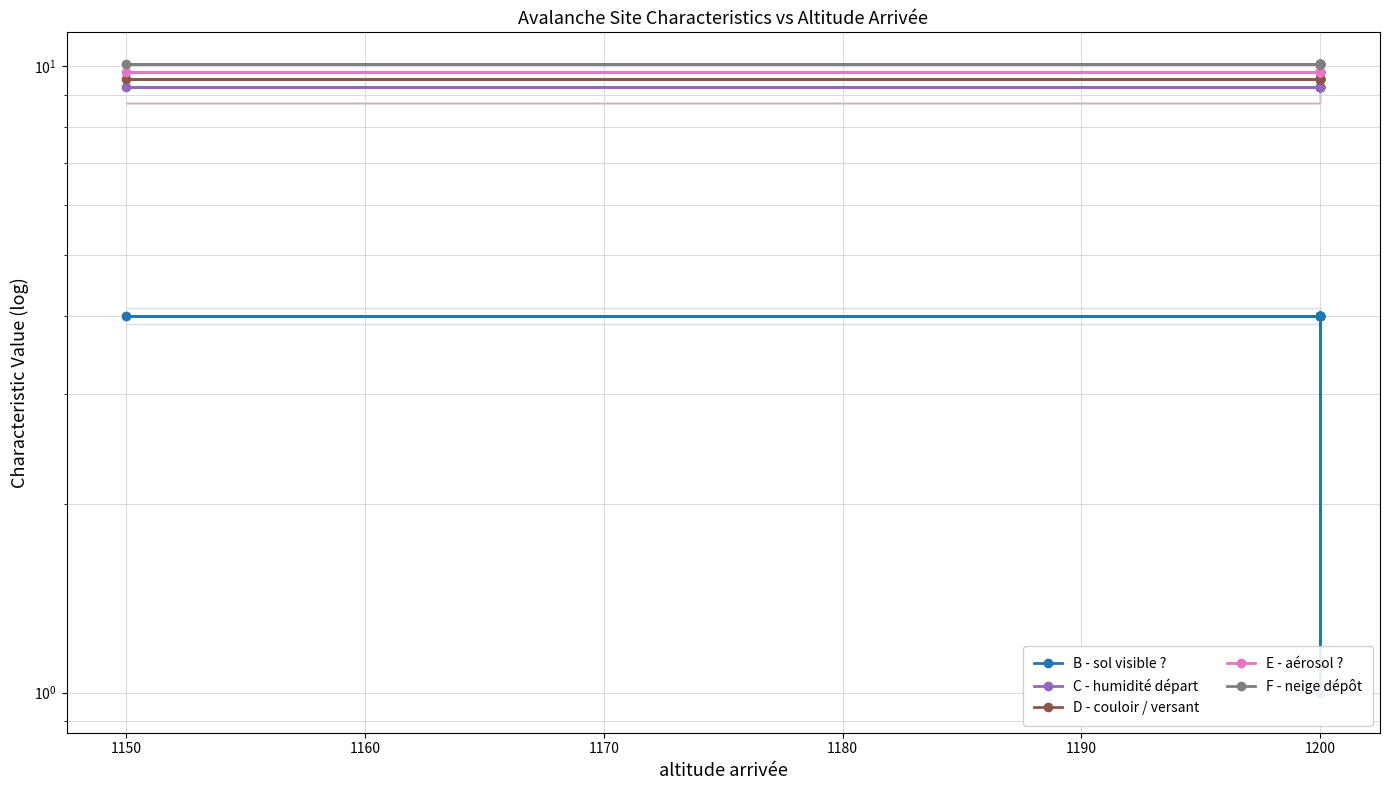

How many lines are shown in the chart?

5